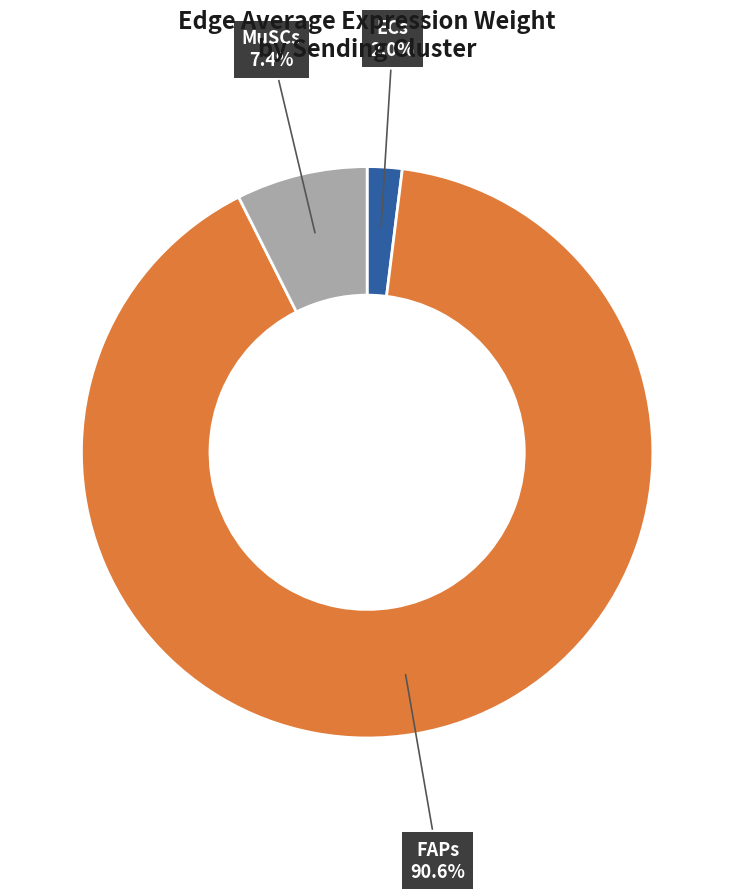

How many segments does this pie chart have?

3